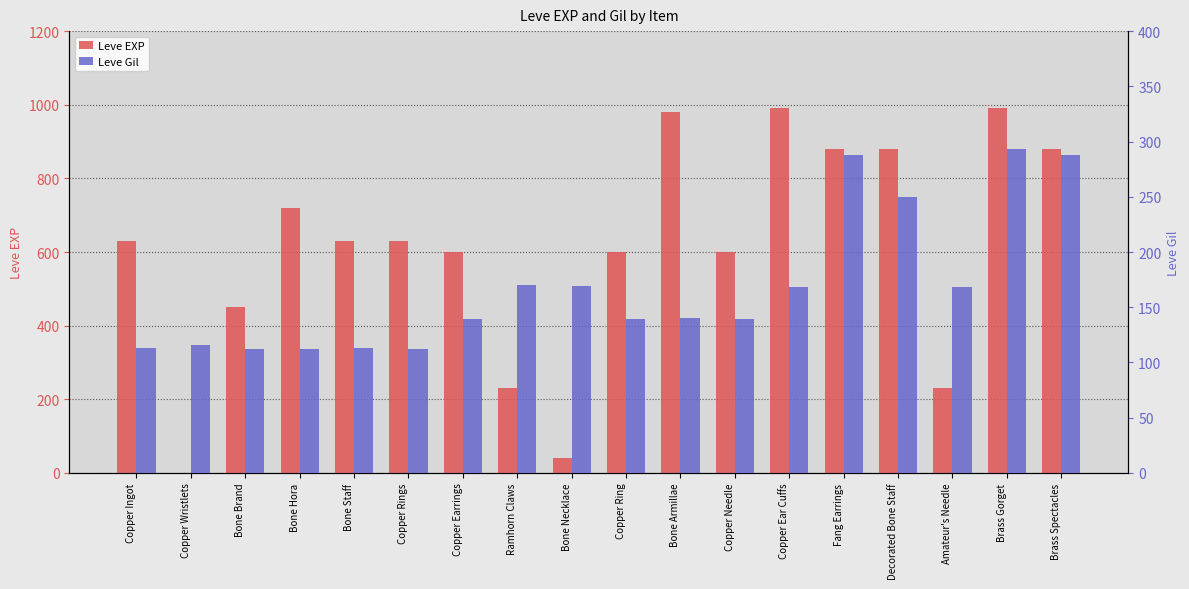

Is the value of Leve Gil at Brass Spectacles greater than the value of Leve EXP at Copper Ear Cuffs?

No